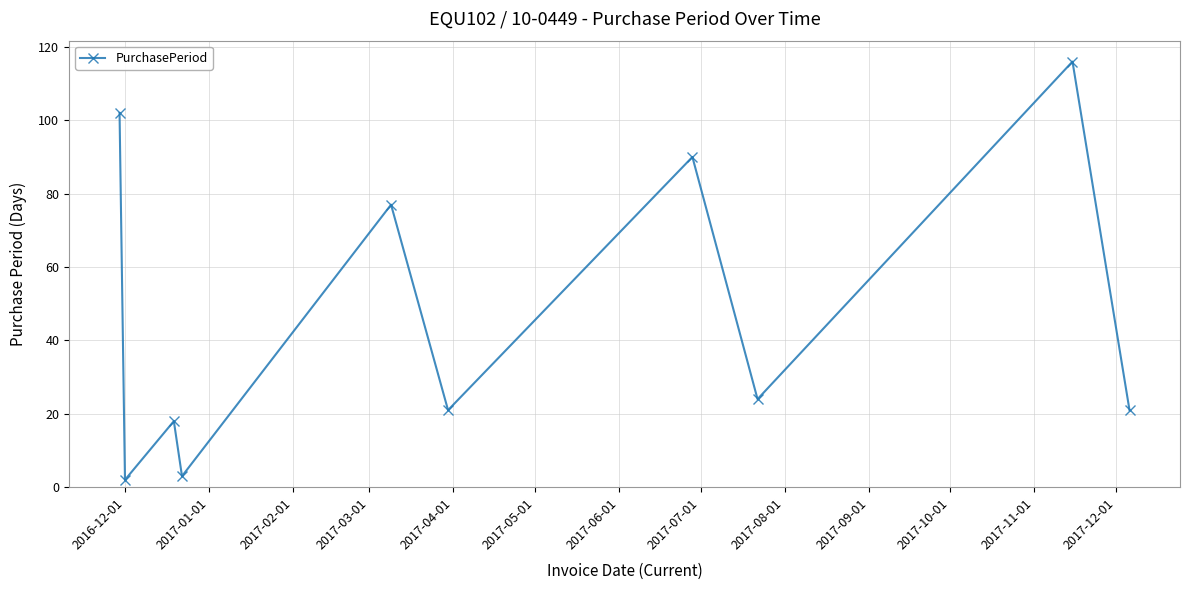

What is the maximum value shown in the chart?

116